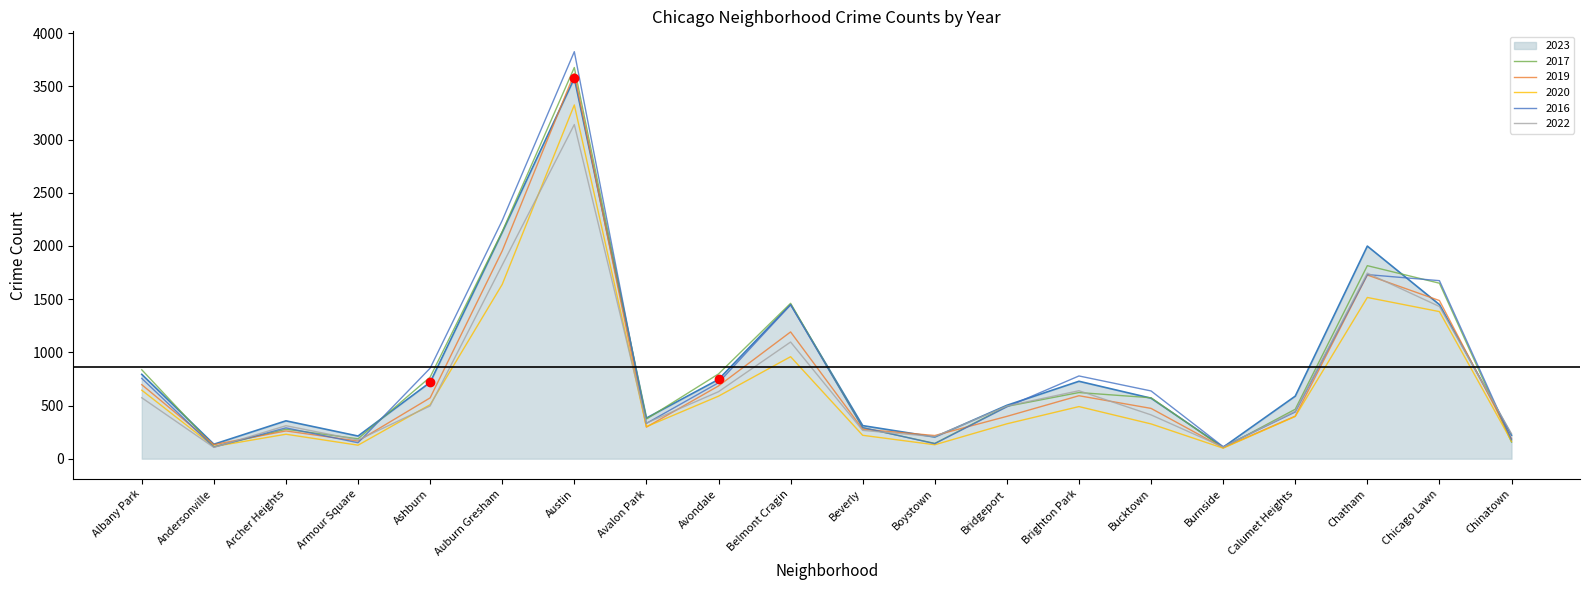

Which series has the largest range (max minus min)?

2016